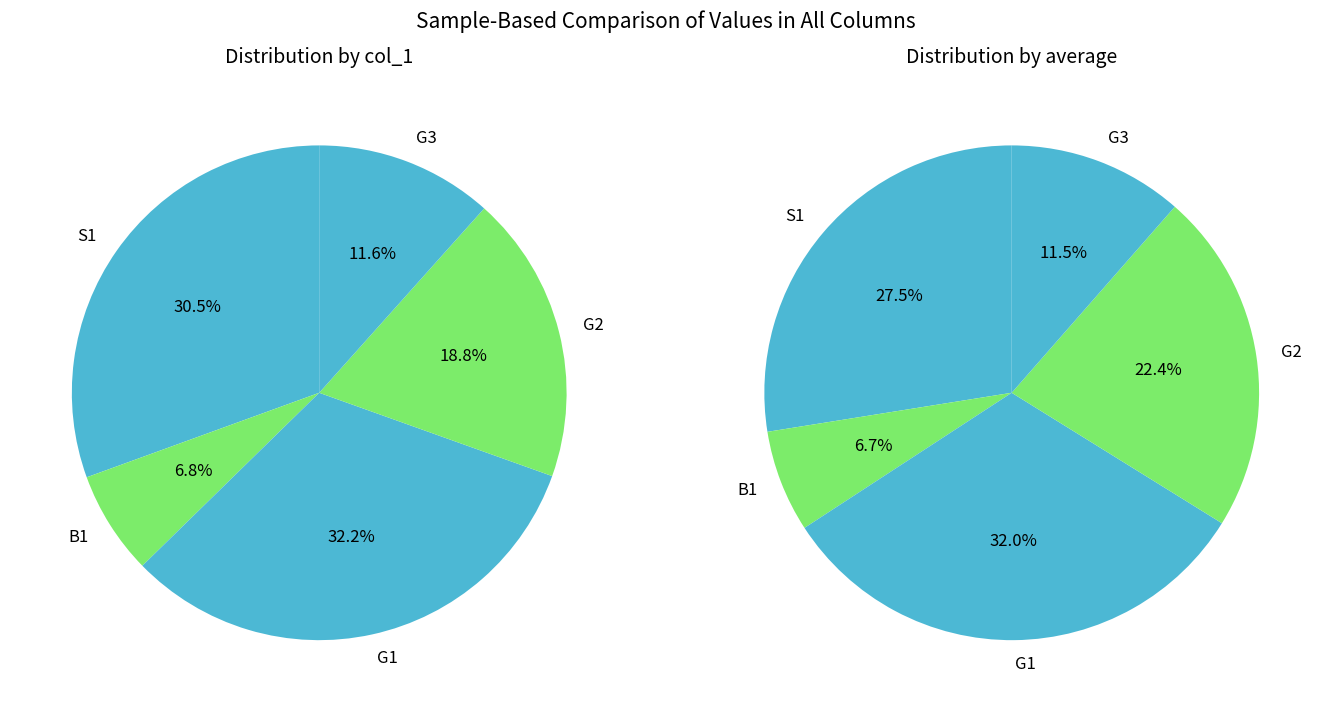

How many segments does this pie chart have?

5